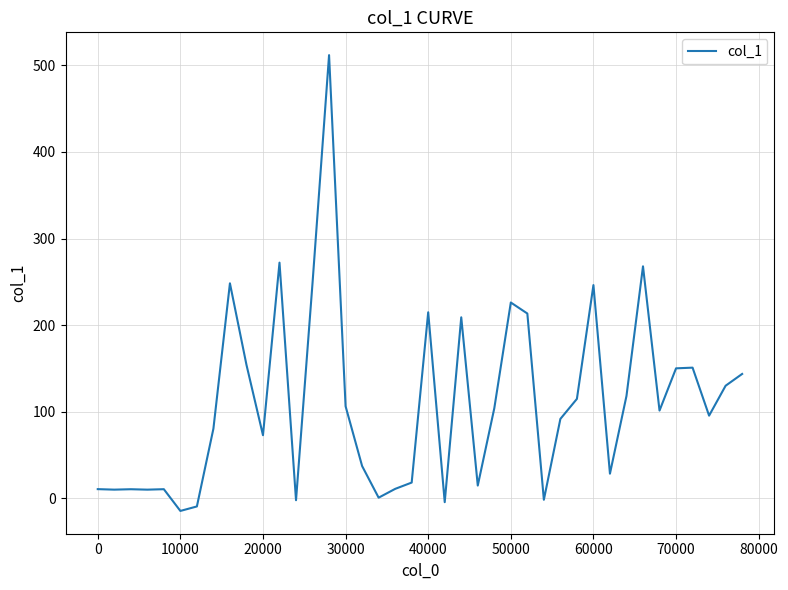

What is the minimum value shown in the chart?

-14.6